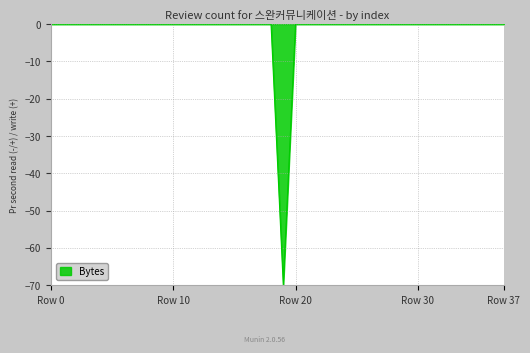

What is the average value?

-2